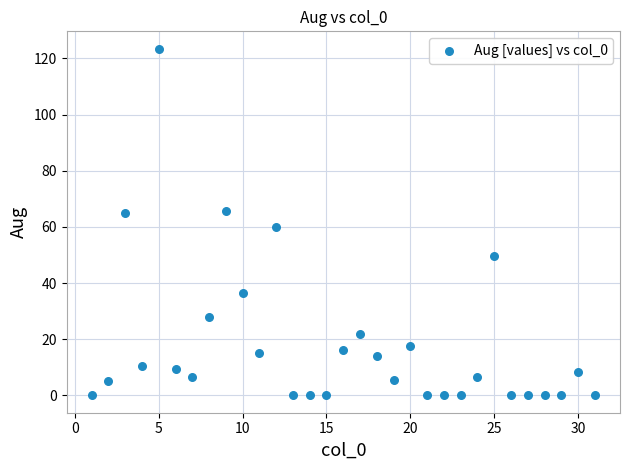

What is the range of Y values (max minus min)?

123.5